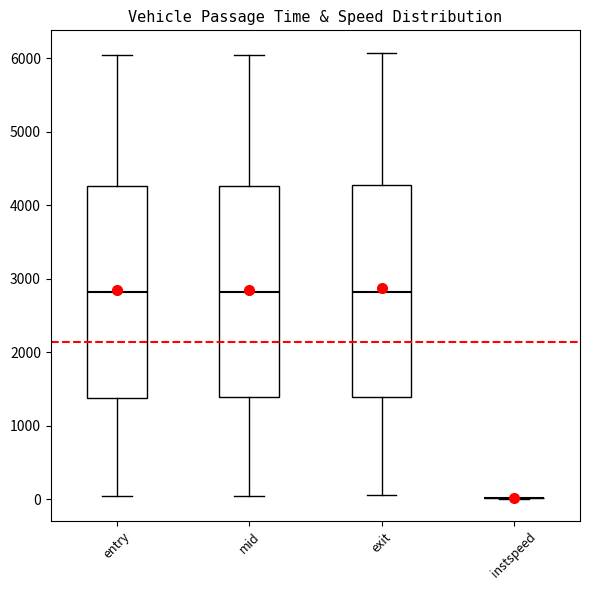

Reading left to right, read every box against the y-axis: the position of its median line, the range the box covers, and the ends of its whiskers. The values are not printed on the chart, so give them approximately, as read against the axis.

entry: median 2800, box 1400 to 4300, whiskers 0 to 6000
mid: median 2800, box 1400 to 4300, whiskers 0 to 6000
exit: median 2800, box 1400 to 4300, whiskers 100 to 6100
instspeed: box collapsed to a line at 0, whiskers 0 to 0